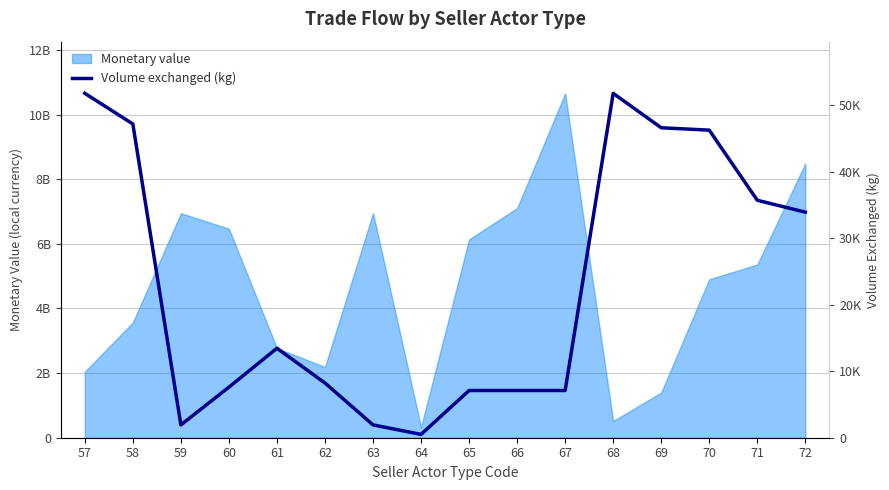

List the labels in order of value, smallest first.

64, 59, 63, 65, 66, 67, 60, 62, 61, 72, 71, 70, 69, 58, 57, 68